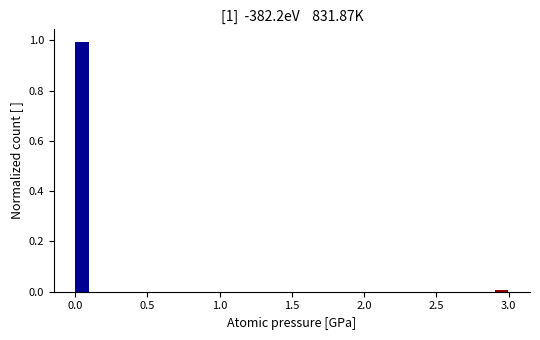

Around what value on the x-axis is the tallest bar? Give the approximate position of its centre, as read against the axis.

0.05